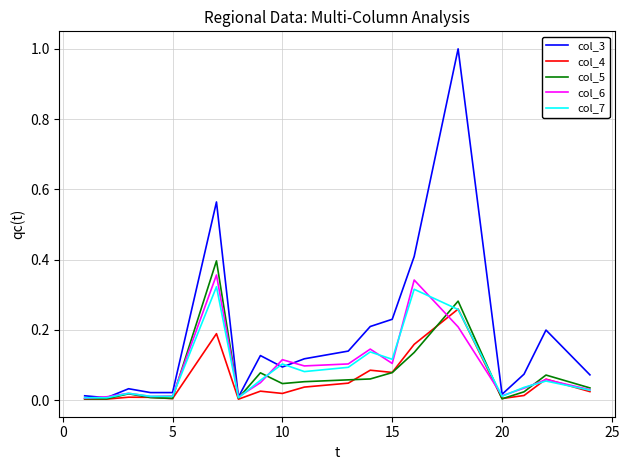

Which series has the largest range (max minus min)?

col_3